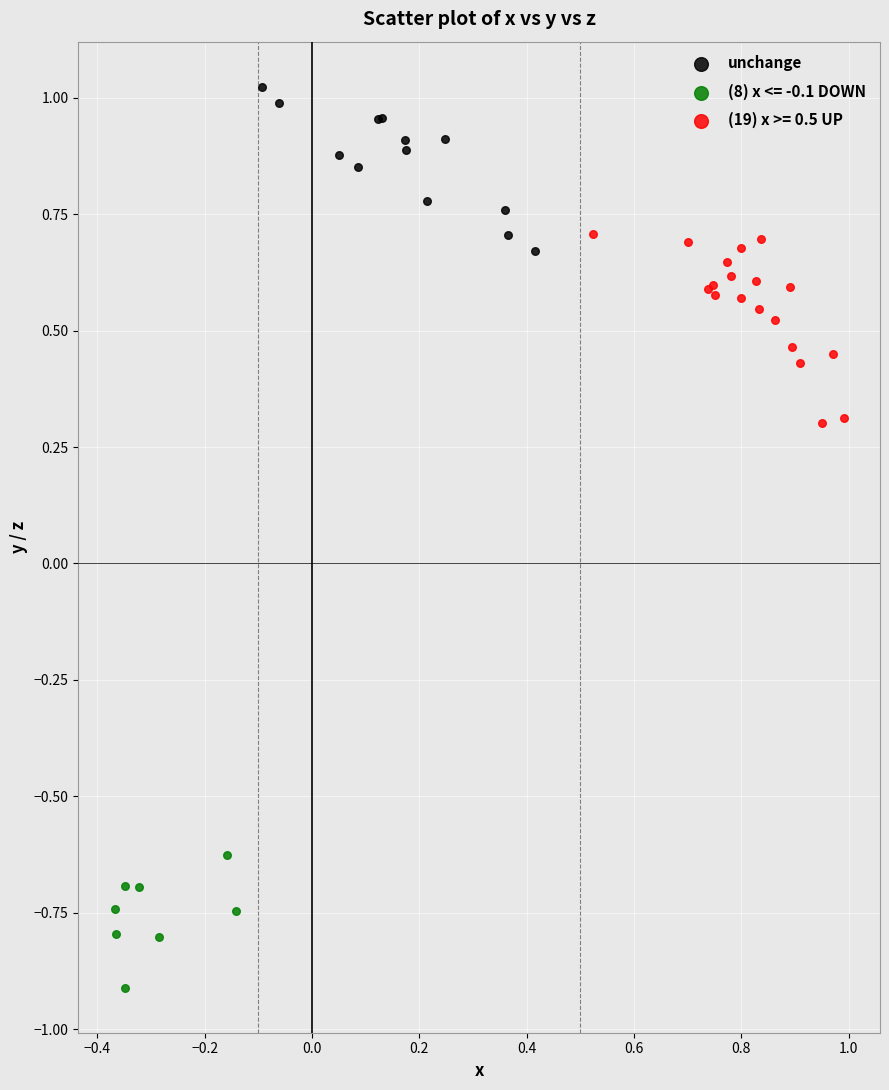

Which series contains the highest Y value?

unchange